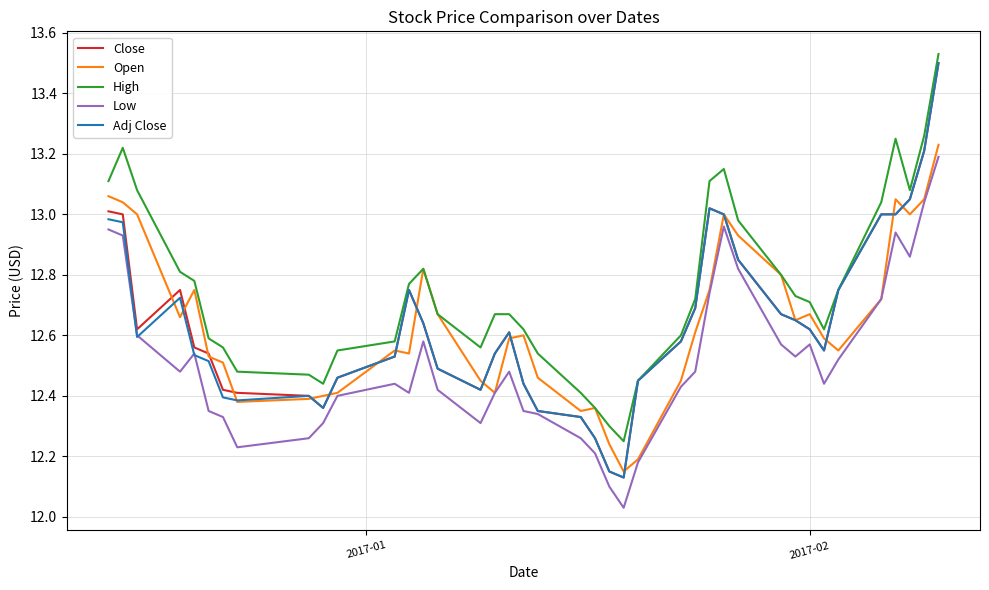

Which series has the largest total across all categories?

High